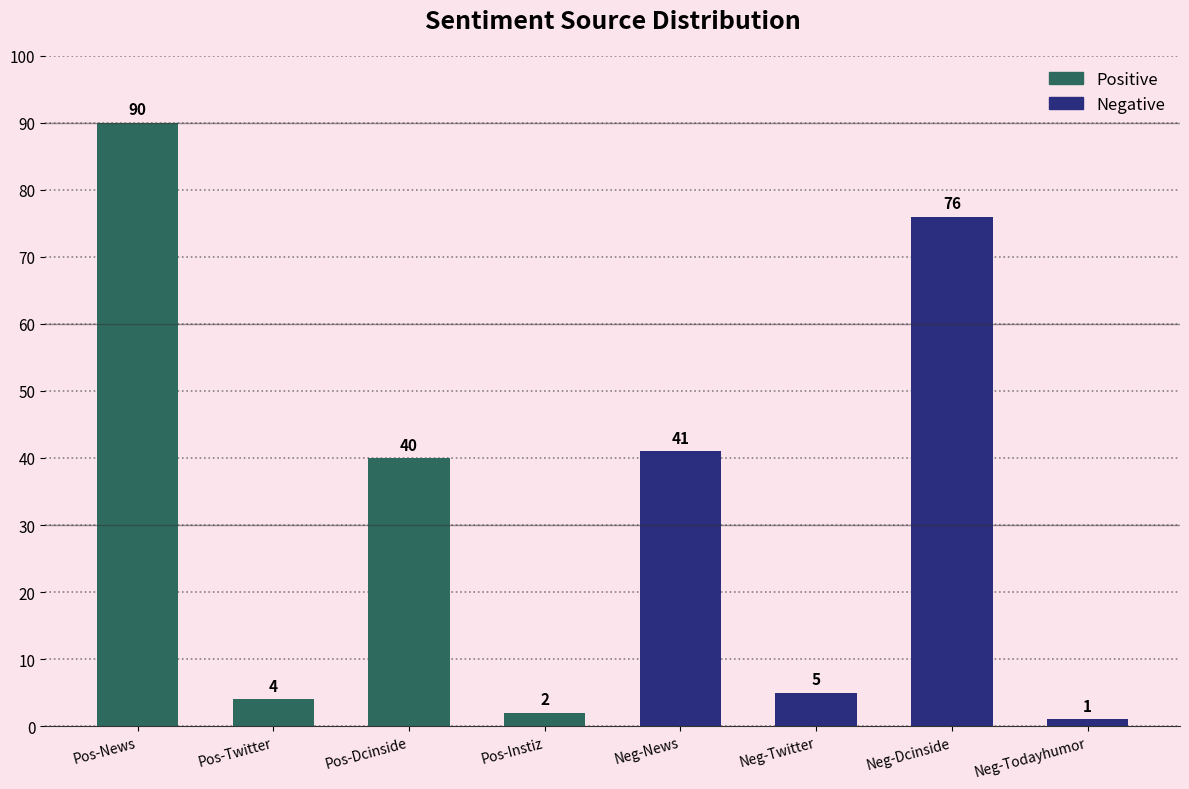

The value at Neg-Dcinside is 19. True or false?

False